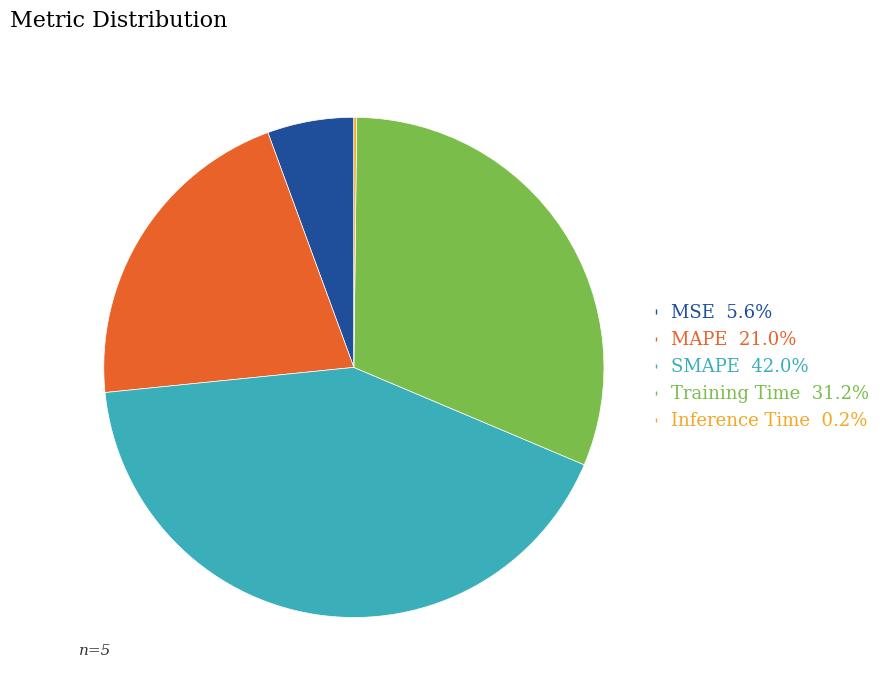

What is the ratio of the value at SMAPE to the value at MAPE?

2.0